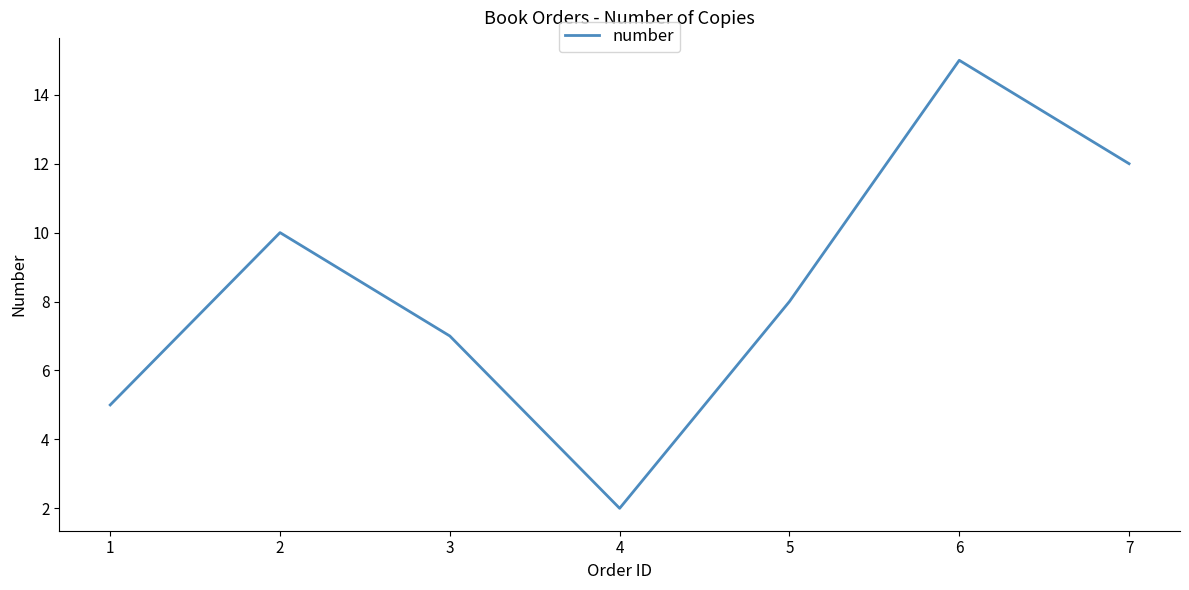

Does the chart have visible grid lines?

No